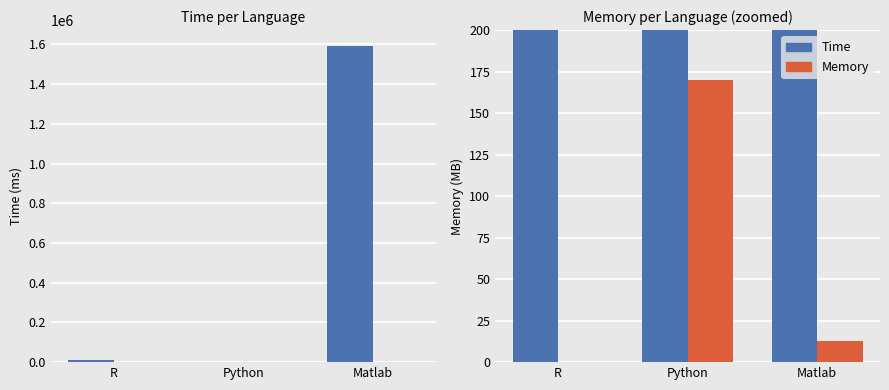

How many groups of bars are there?

3